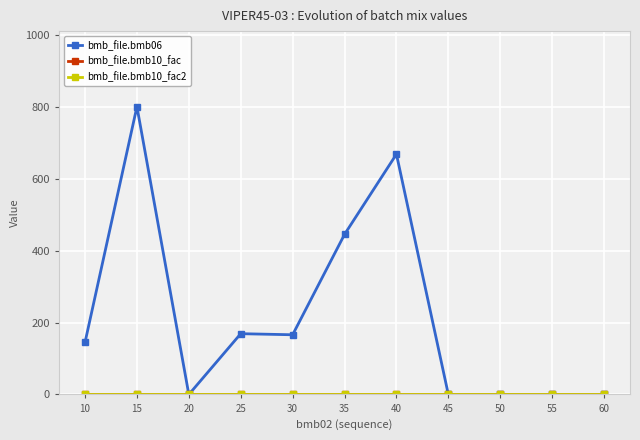

What is the minimum value for bmb_file.bmb10_fac?

1